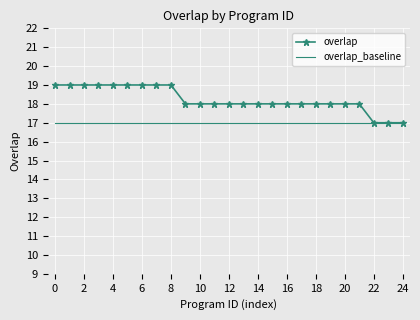

Which series has the widest spread of values?

overlap